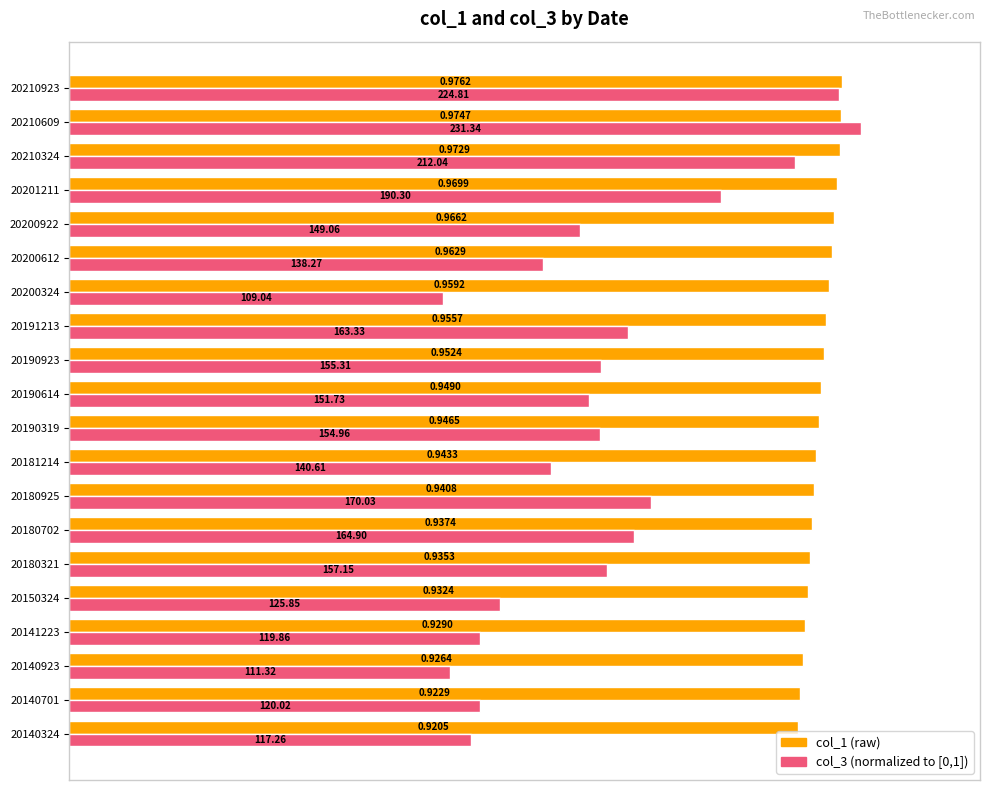

What is the difference between the highest and lowest values at 20140701?

0.4